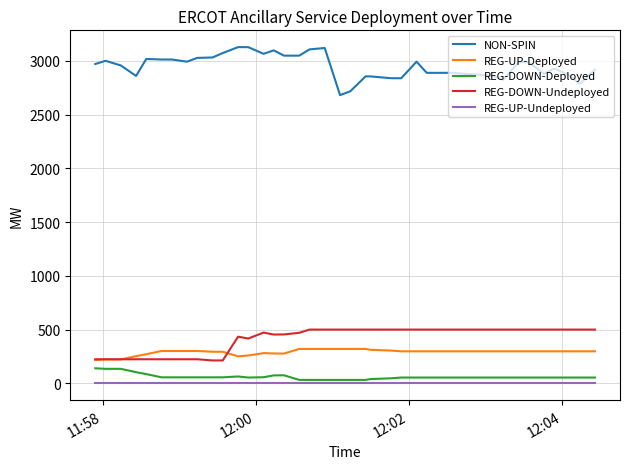

List the series in order of their peak value, highest first.

NON-SPIN, REG-DOWN-Undeployed, REG-UP-Deployed, REG-DOWN-Deployed, REG-UP-Undeployed